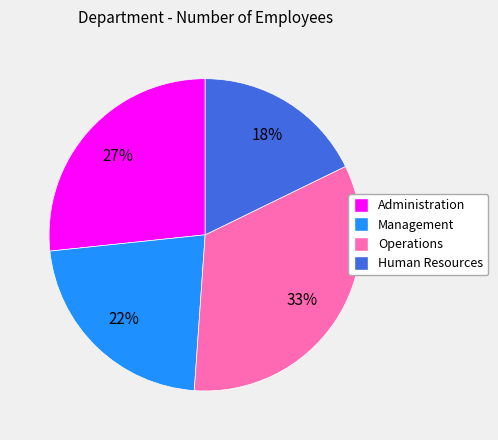

What is the ratio of the value at Administration to the value at Operations?

0.8